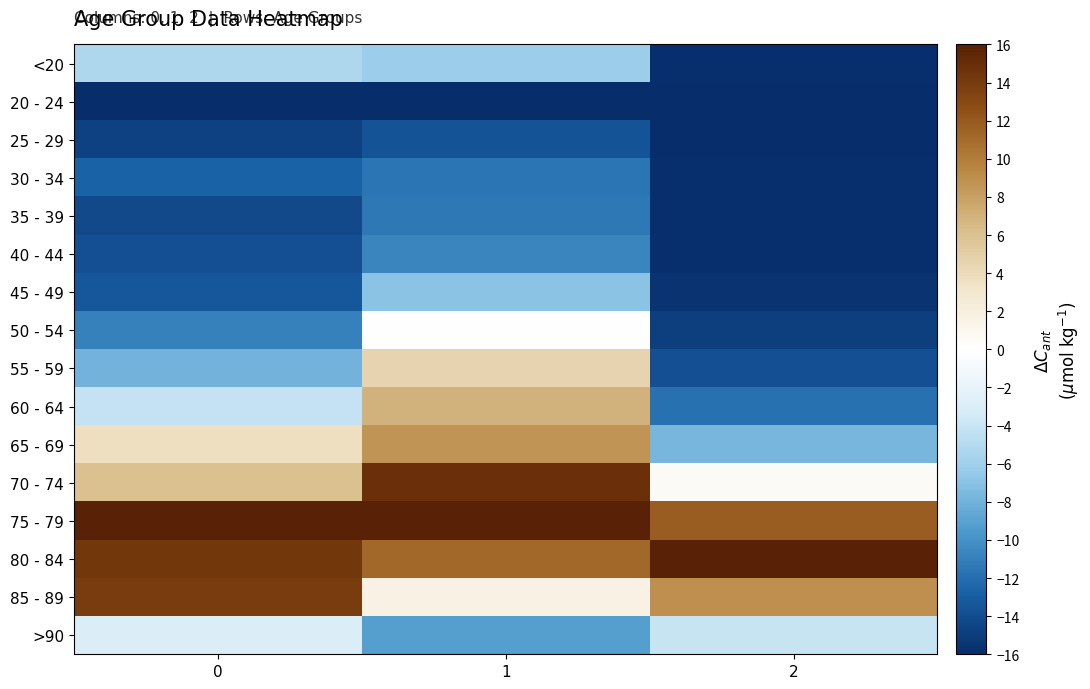

Count the number of categories in the chart.

3